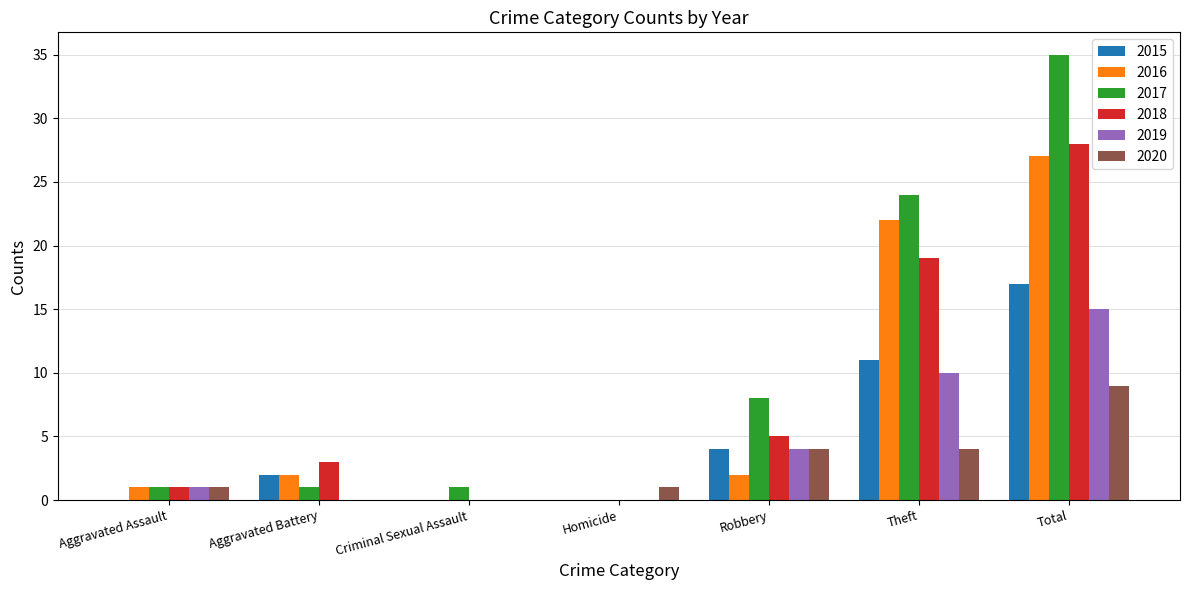

Does the chart contain stacked bars?

No